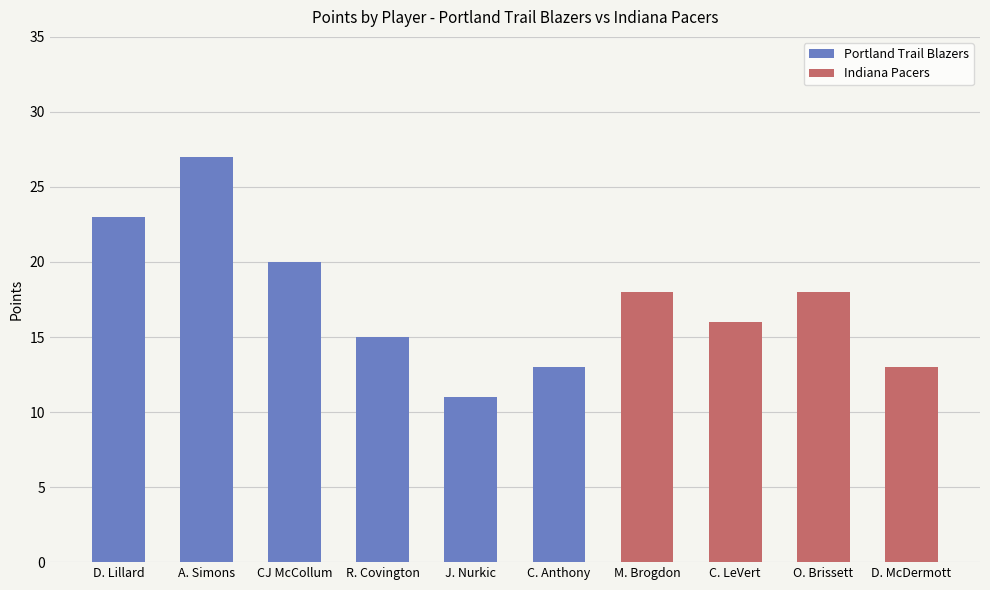

What is the difference between the Portland Trail Blazers values at J. Nurkic and D. Lillard?

12